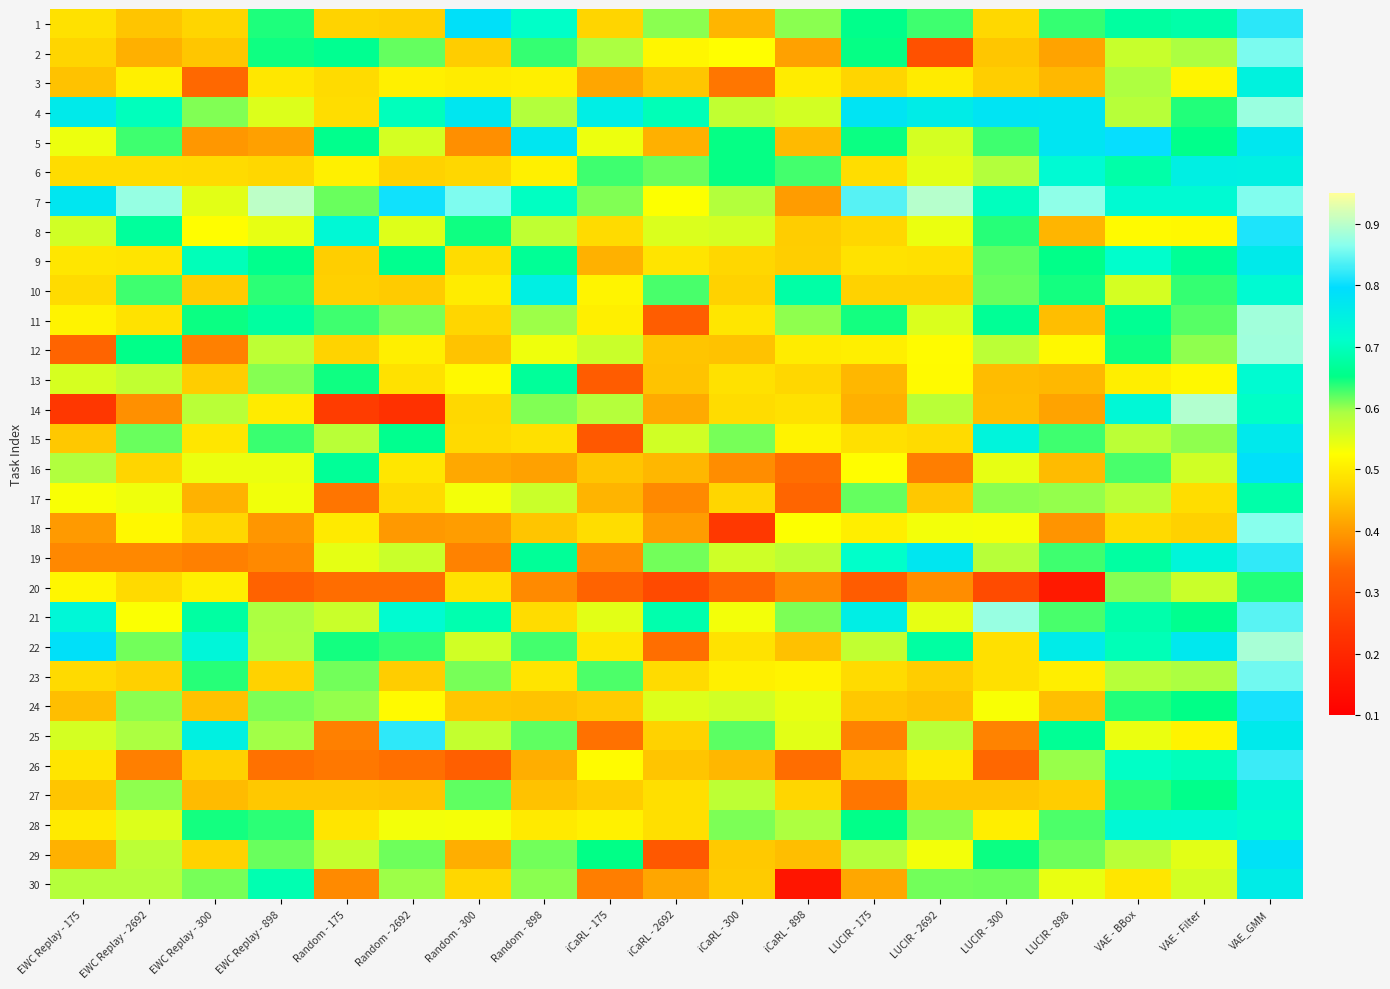

At how many categories does at least one series exceed 0?

19